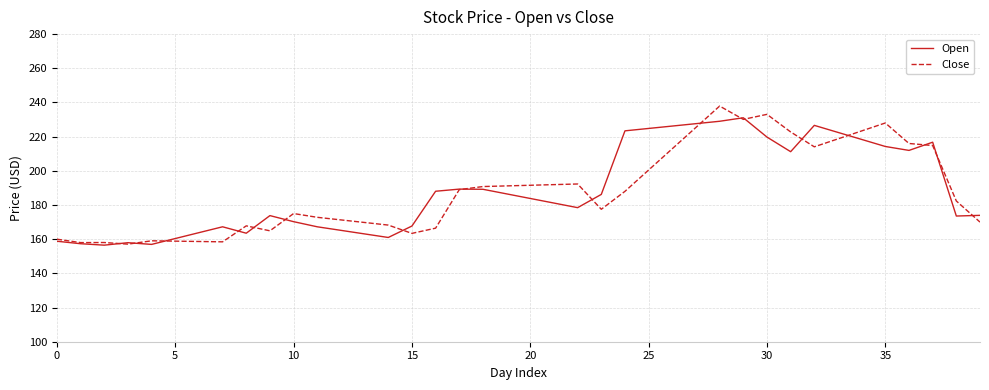

What is the minimum value for Open?

156.5